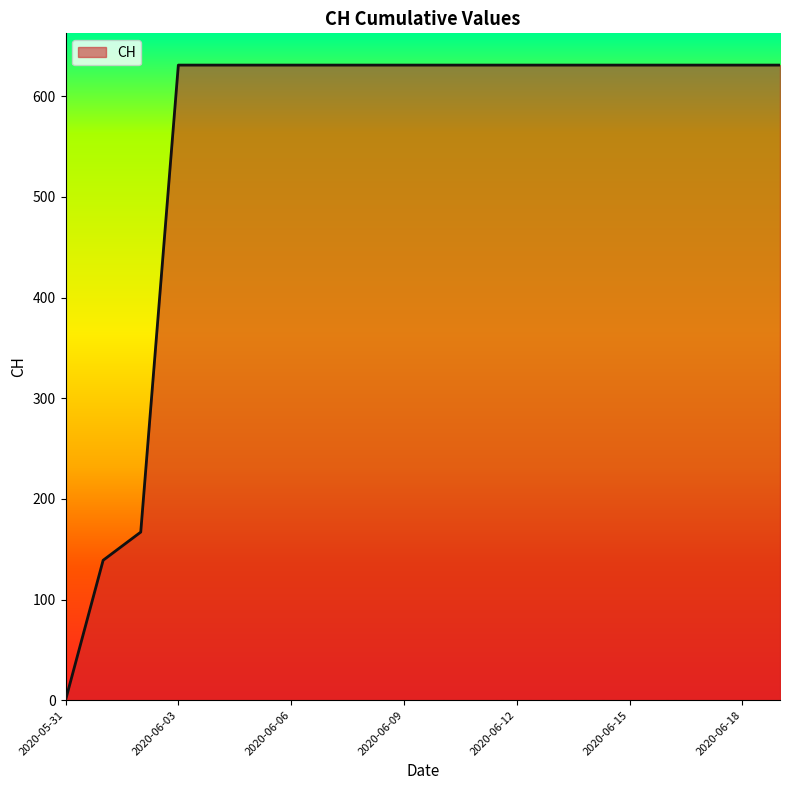

Does the chart display data point markers on the line(s)?

No